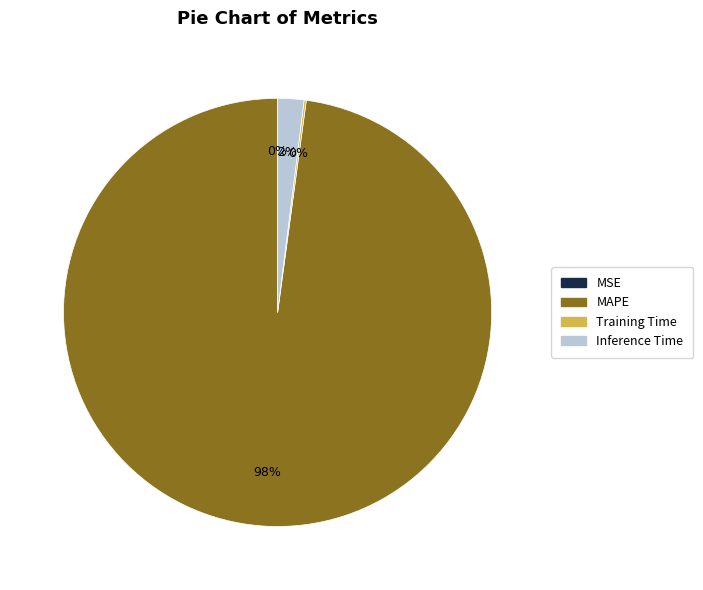

Does any single category account for the majority?

Yes